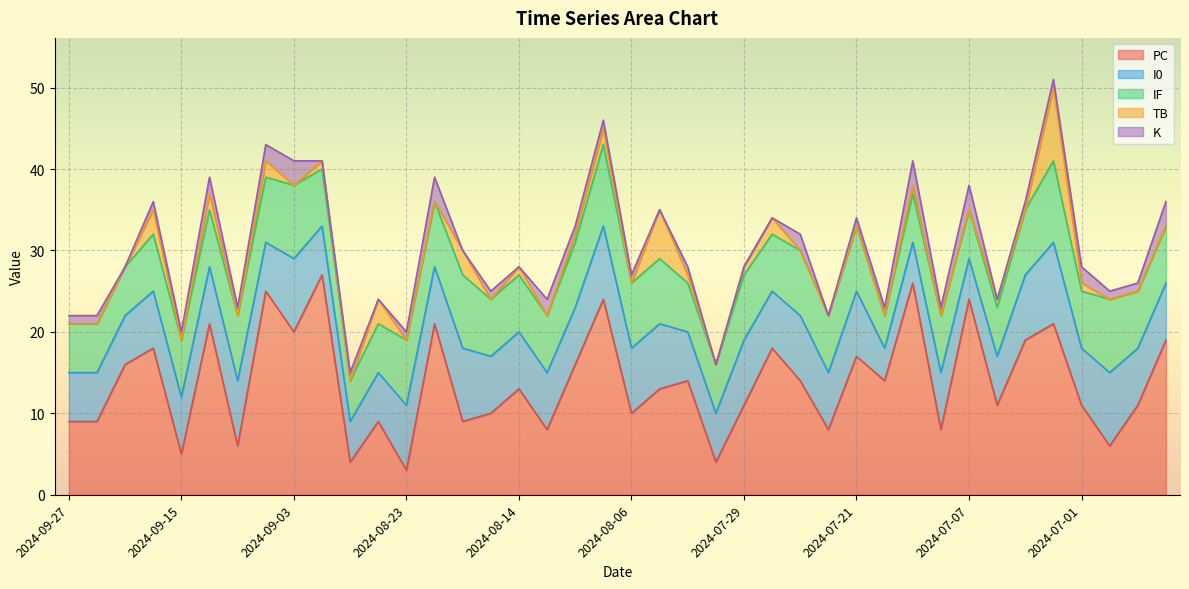

True or false: IF has a value of 17 at 2024-07-02.

False